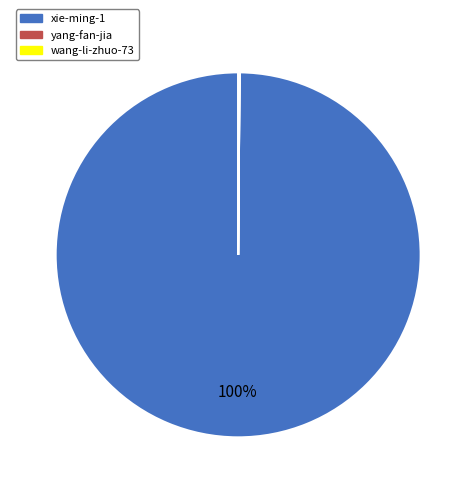

True or false: xie-ming-1 accounts for 89% of the total.

False